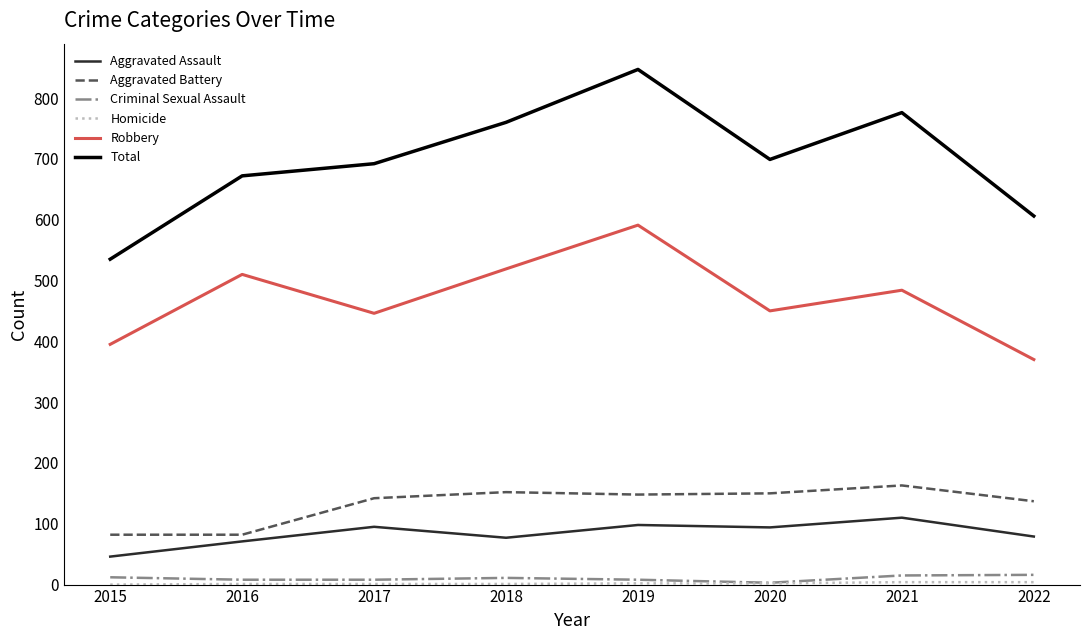

True or false: Aggravated Assault and Aggravated Battery cross at least once.

False